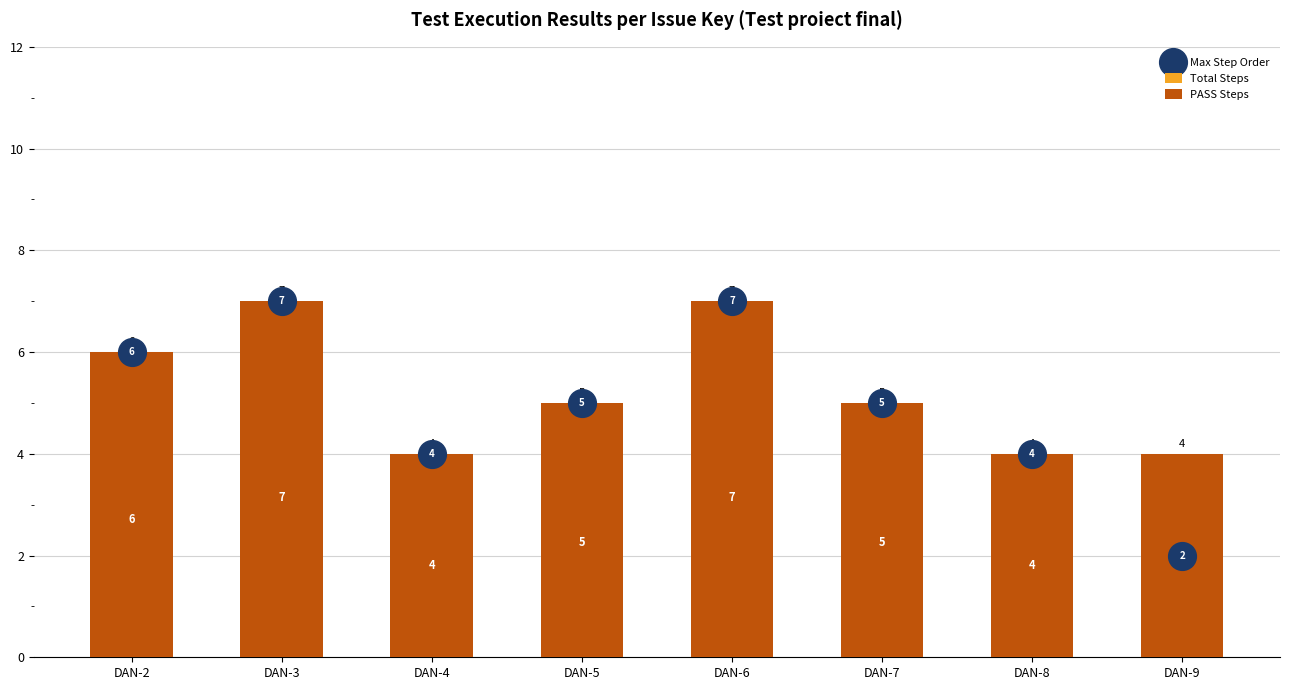

Which series contains the lowest Y value?

Total Steps